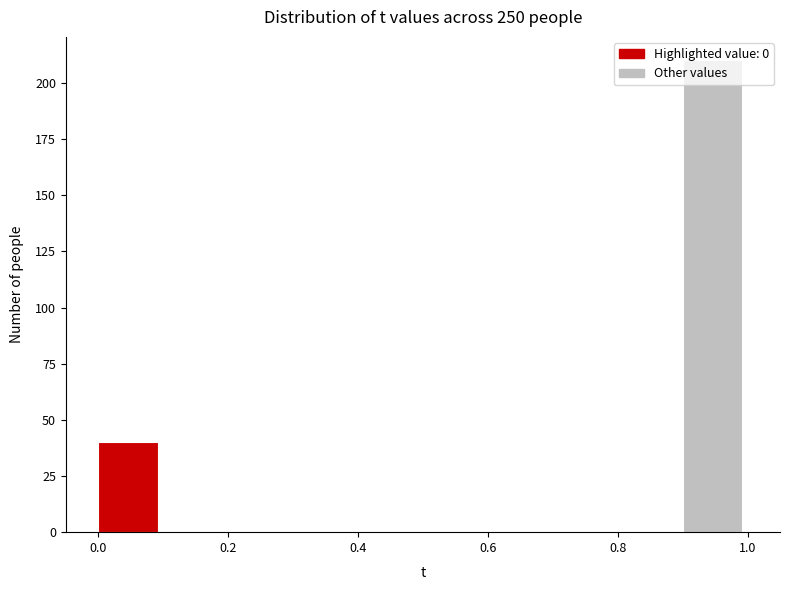

What is the height of the bar covering 0.0 to 0.1 on the x-axis? The values are not printed on the chart, so give them approximately, as read against the axis.

40